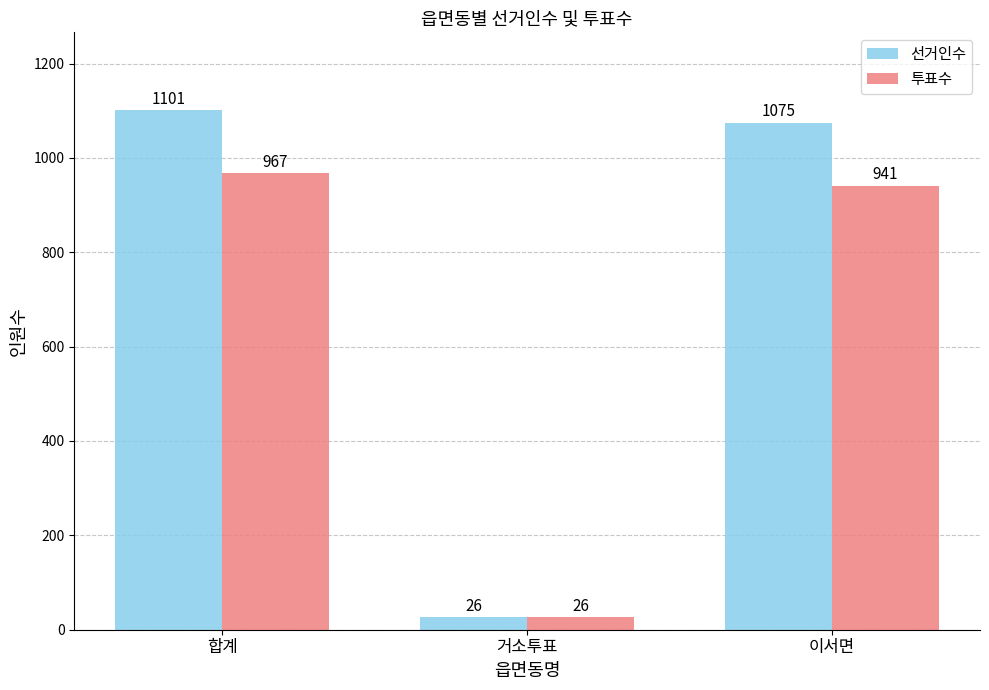

How many data points in 선거인수 are less than 1075?

1